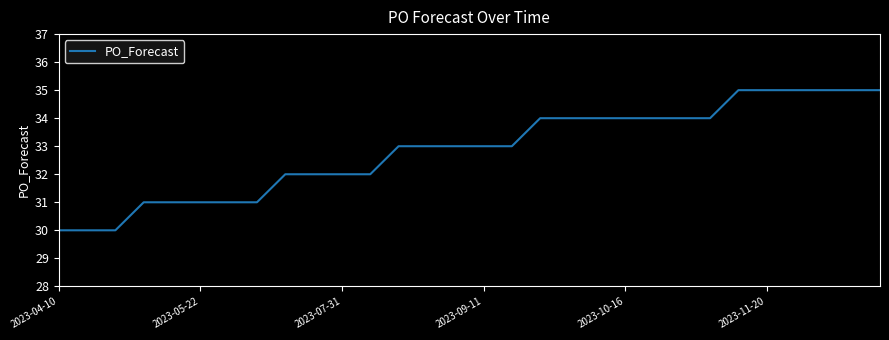

What is the greatest value displayed?

35